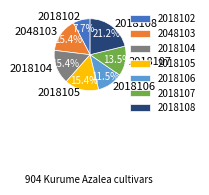

Does any single category account for the majority?

No